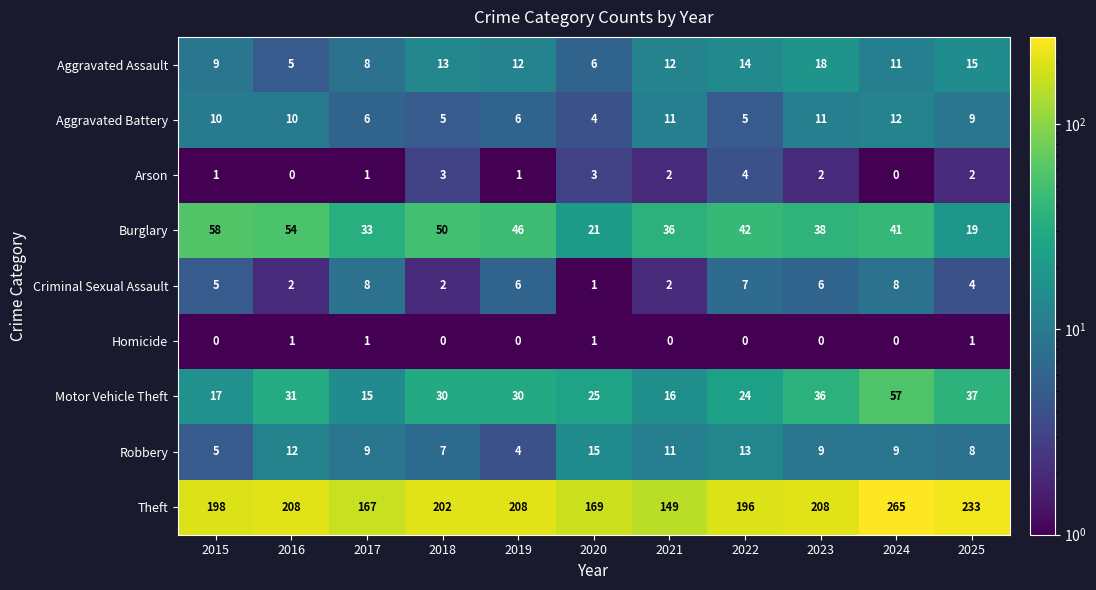

What is the difference between the maximum and second lowest values in the Aggravated Assault series?

12